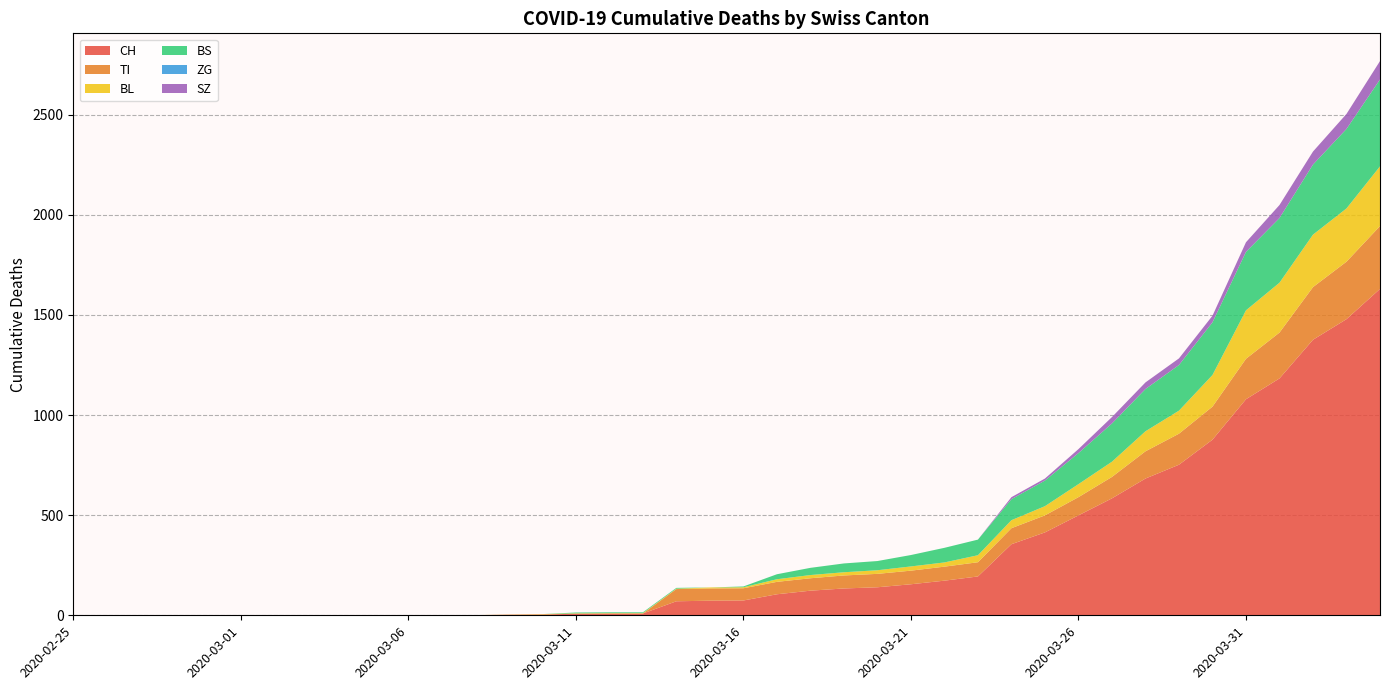

Reading left to right, list all the values displayed in this chart.

CH: 0	0	0	0	0	0	0	0	0	0	1	1	1	3	4	8	9	9	70	73	74	105	123	134	140	155	173	194	355	414	499	584	683	752	877	1079	1183	1376	1479	1630
TI: 0	0	0	0	0	0	0	0	0	0	0	0	0	0	0	0	0	0	61	61	61	62	62	65	67	68	70	71	80	85	91	107	136	155	165	202	229	263	287	314
BL: 0	0	0	0	0	0	0	0	0	0	0	0	0	1	2	2	2	2	2	5	5	13	16	16	18	21	21	35	40	46	65	76	100	115	158	242	249	262	266	298
BS: 0	0	0	0	0	0	0	0	0	0	0	0	0	0	0	4	4	4	4	0	4	25	36	44	46	57	73	78	105	128	155	191	211	228	263	292	323	350	397	434
ZG: 0	0	0	0	0	0	0	0	0	0	0	0	0	0	0	0	0	0	0	0	0	0	0	0	0	0	0	0	0	0	0	0	0	0	0	0	0	0	0	0
SZ: 0	0	0	0	0	0	0	0	0	0	0	0	0	0	0	0	0	0	0	0	0	0	0	0	0	0	0	0	10	10	20	32	33	33	33	48	65	65	75	92